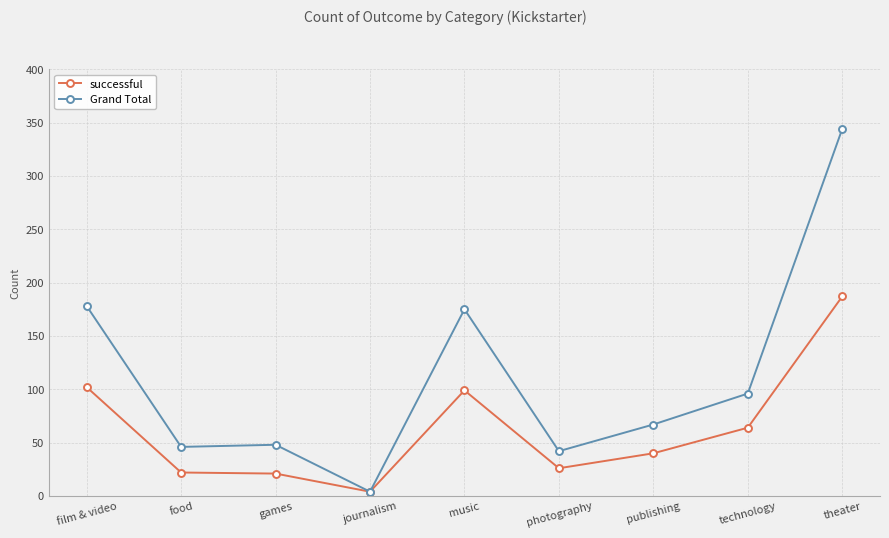

Between food and publishing, which series saw the biggest shift?

Grand Total